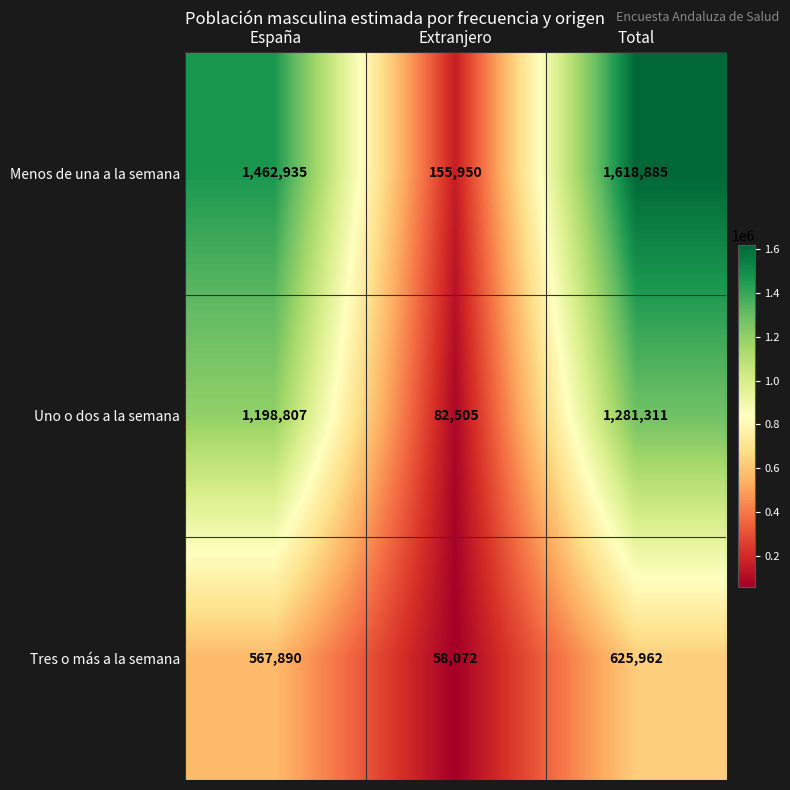

Read the Uno o dos a la semana value at España, to the nearest 10.

1198810